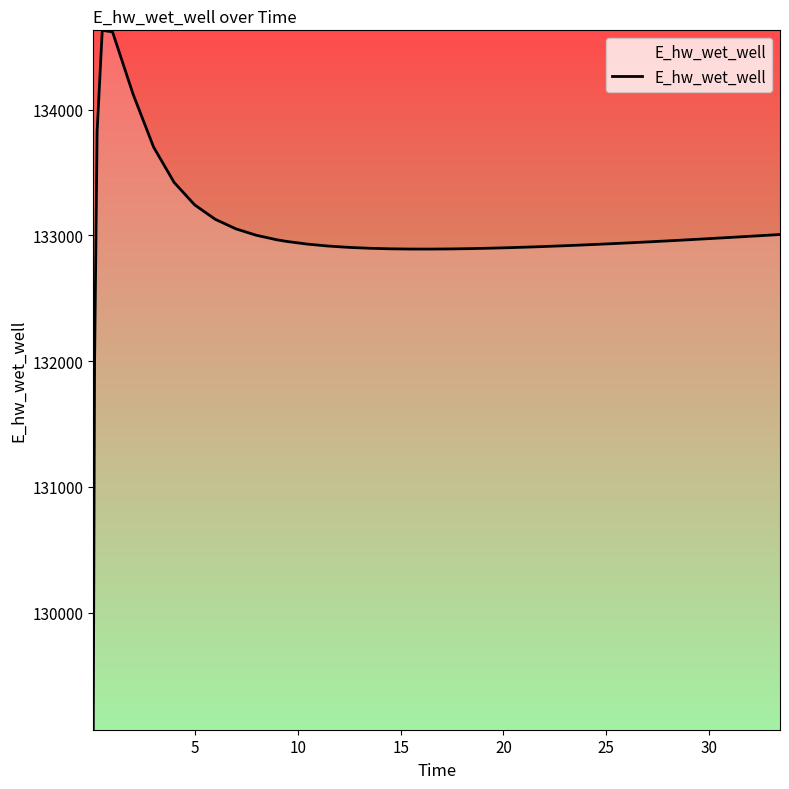

What is the difference between the maximum and minimum values?

5558.6